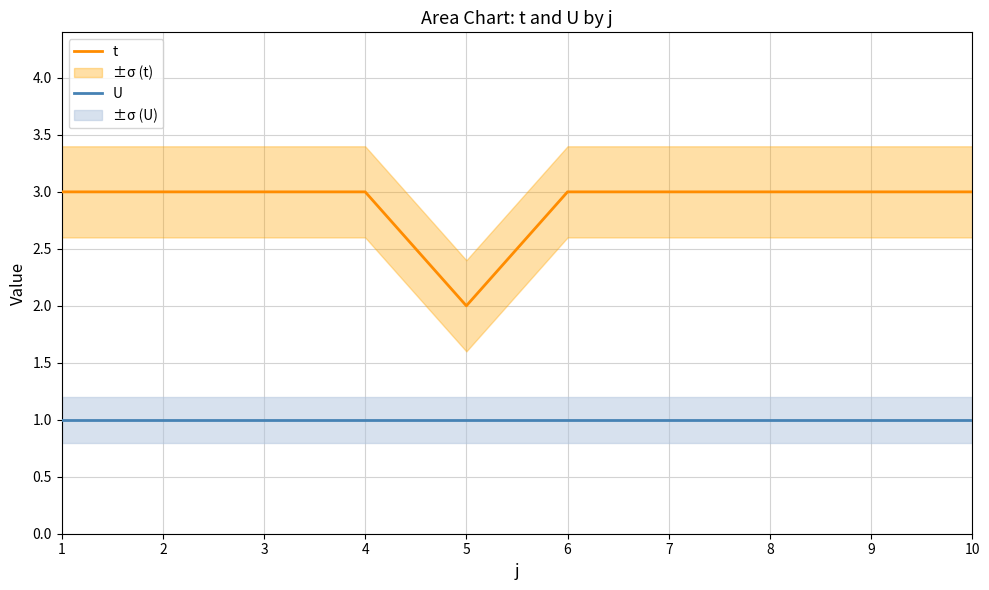

In t, how many points are lower than both neighbors (excluding endpoints)?

1